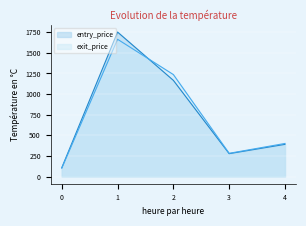

Reading right to left, transcribe all the data shown in this chart.

entry_price: 4=389.9	3=277.1	2=1166.2	1=1752.4	0=106.4
exit_price: 4=401.0	3=281.2	2=1236.8	1=1664.8	0=101.1